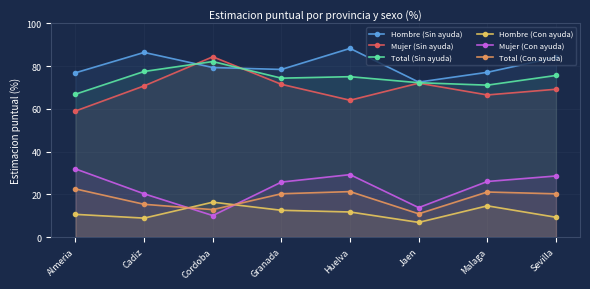

What is the spread (max minus min) of values at Huelva?

76.6